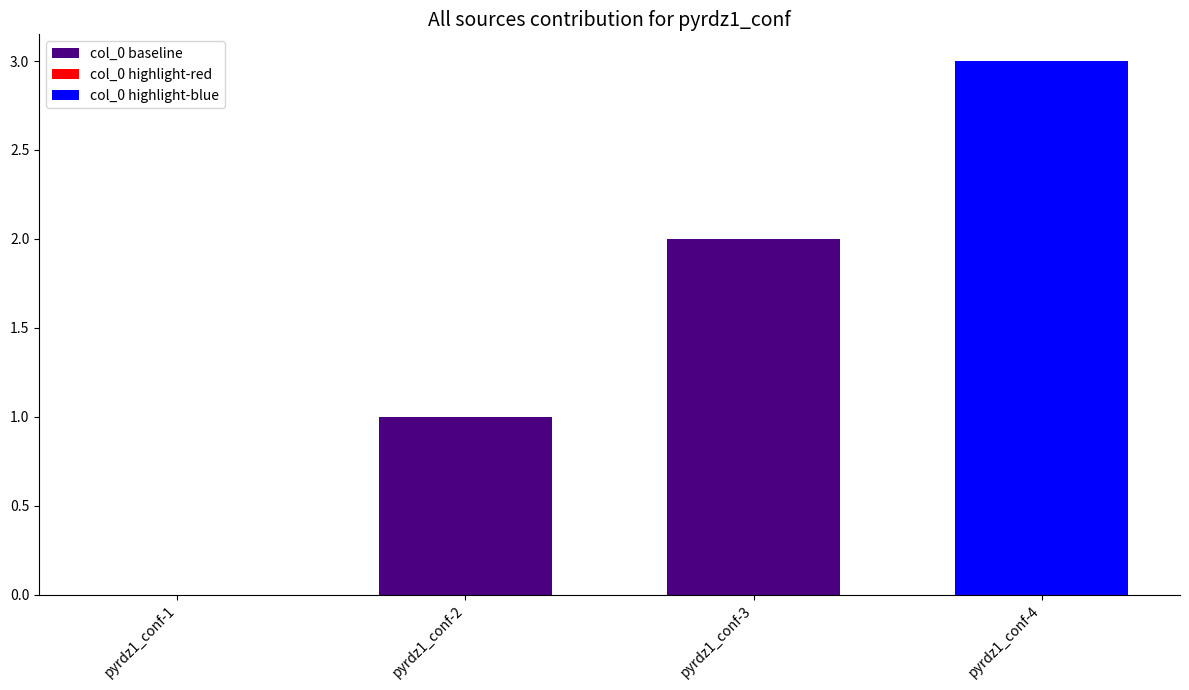

How many values are between 1 and 3?

3